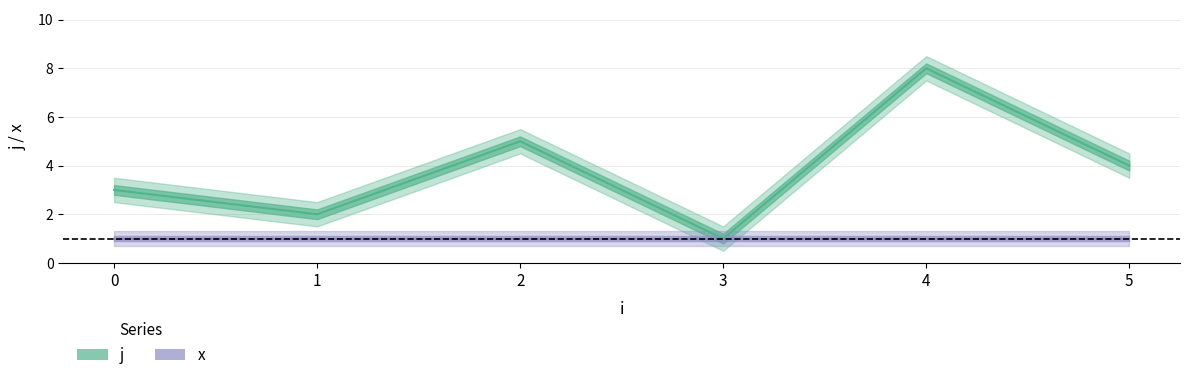

Reading left to right, transcribe all the data shown in this chart.

0=3	1=2	2=5	3=1	4=8	5=4